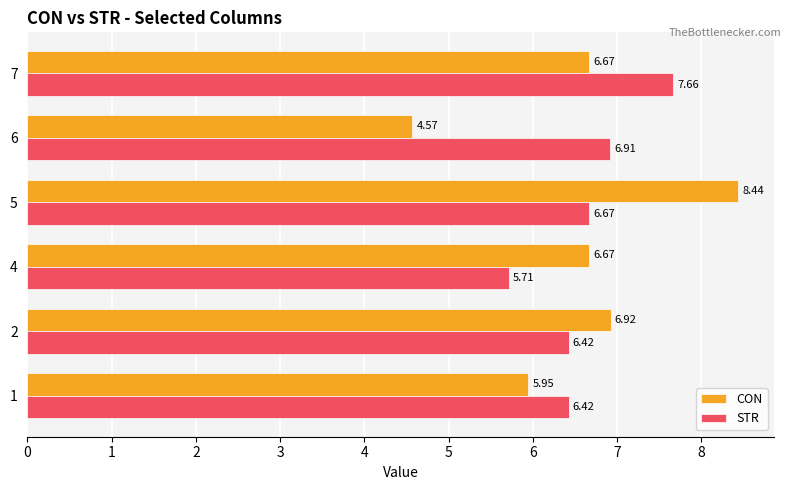

What is the difference between the maximum and minimum values in the CON series?

3.9